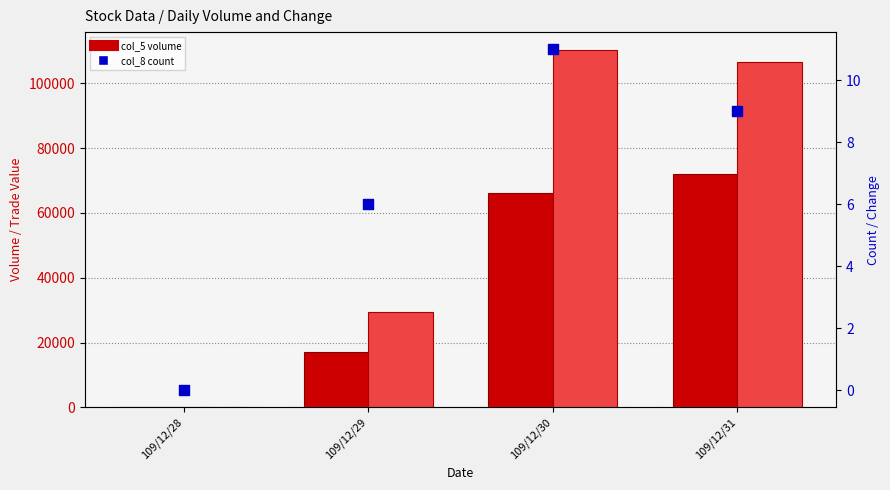

At how many categories does at least one series exceed 82768?

2